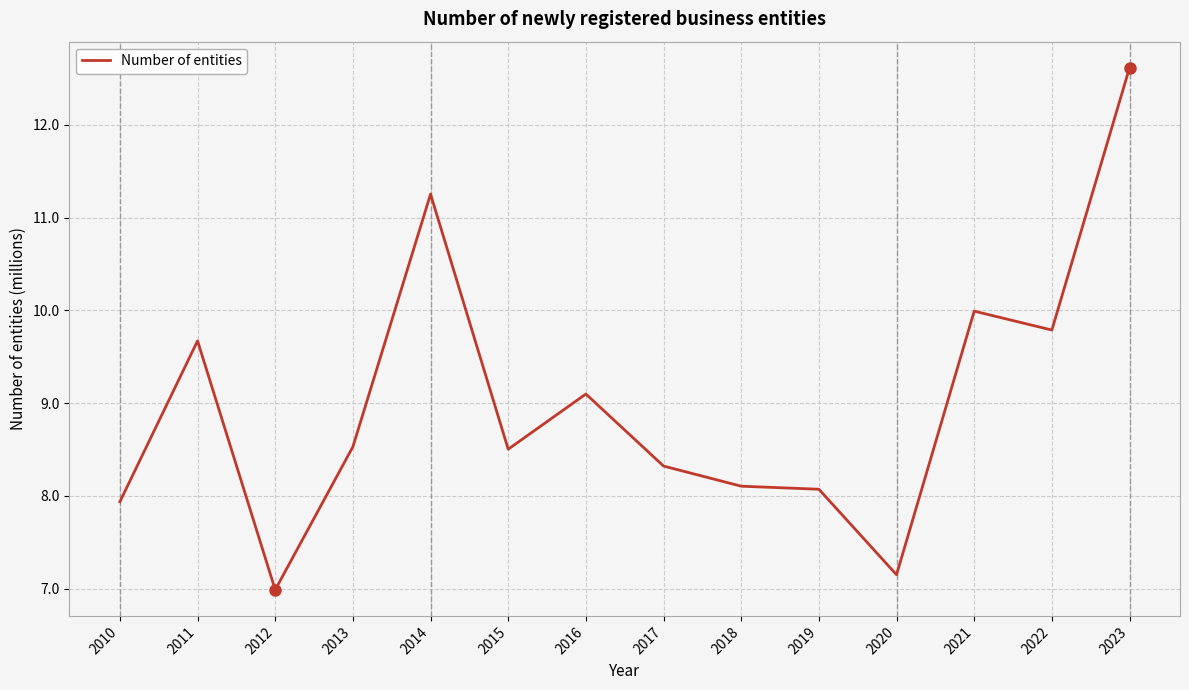

How many values exceed 8?

11